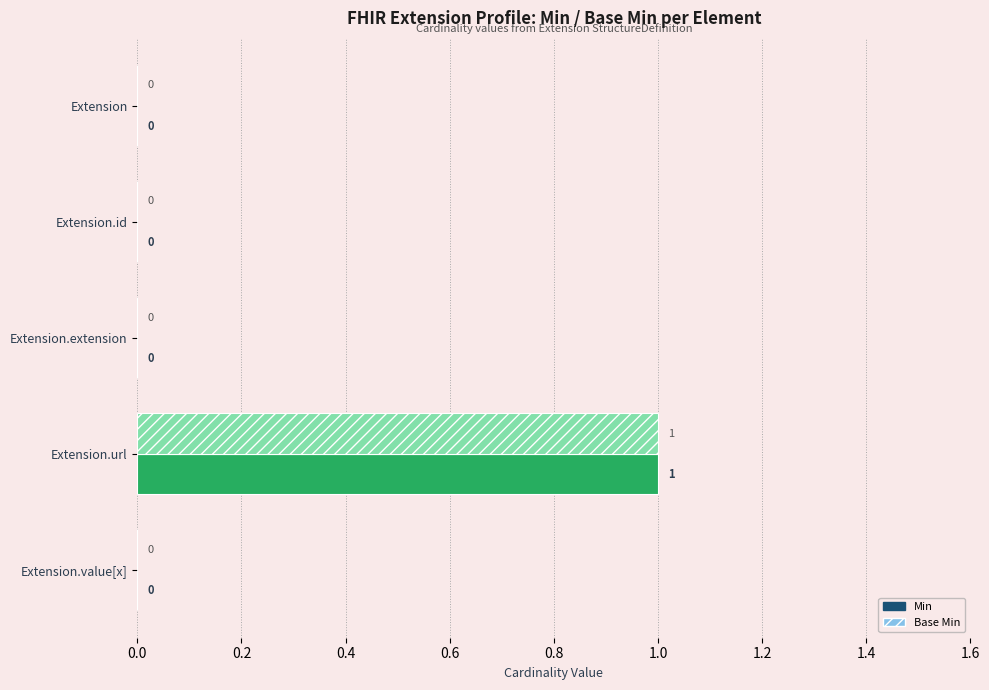

At which category is the sum across all series the highest?

Extension.url